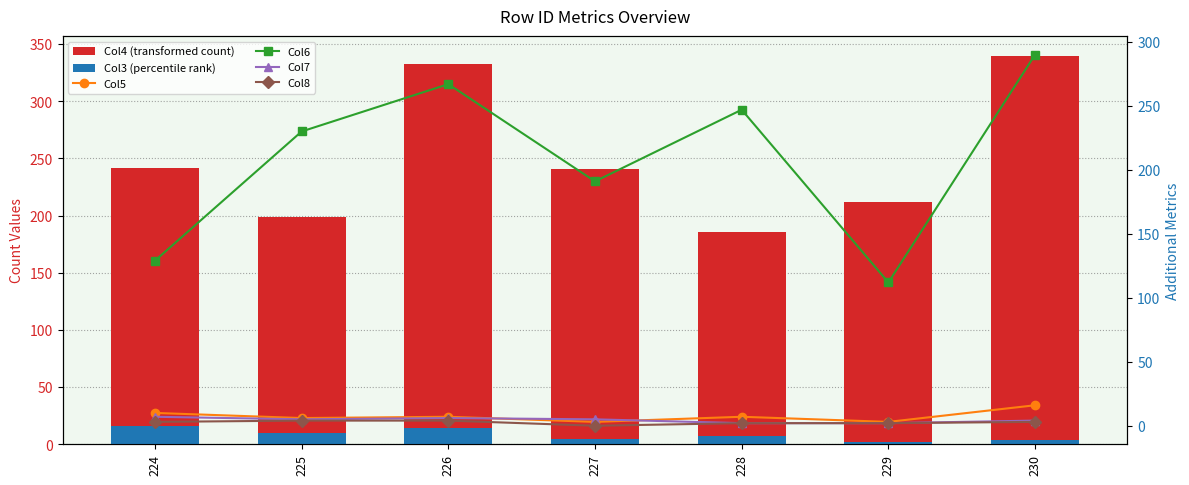

Which series has the largest total across all categories?

Col4 (transformed count)